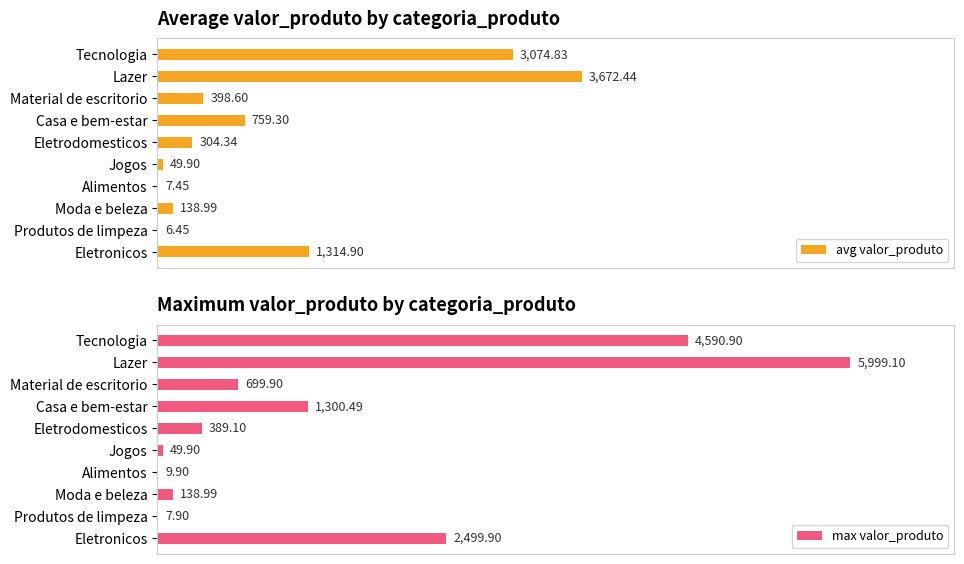

What is the total value across all series at 8?

14.4